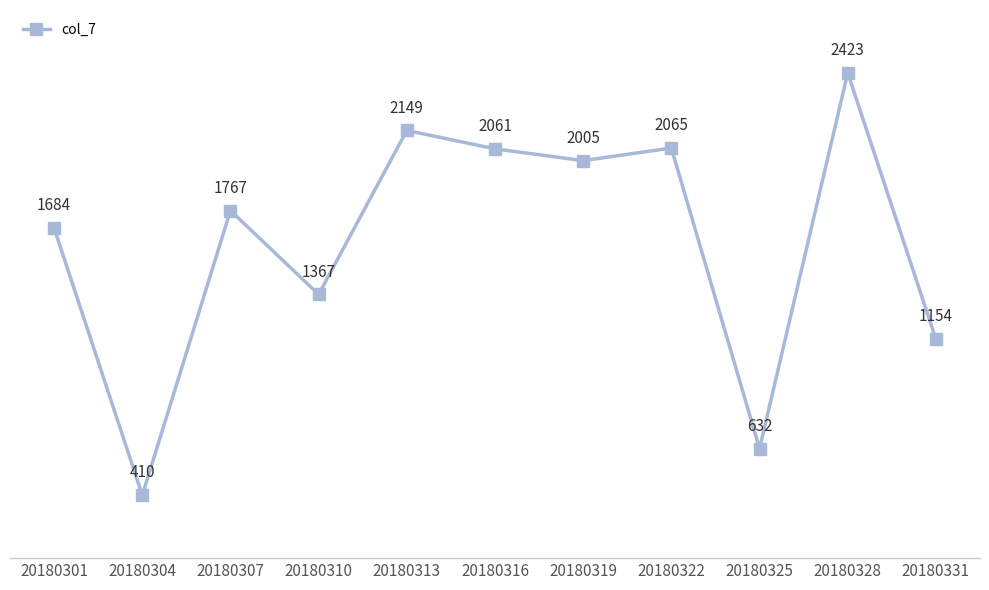

What is the sum of all values?

17717